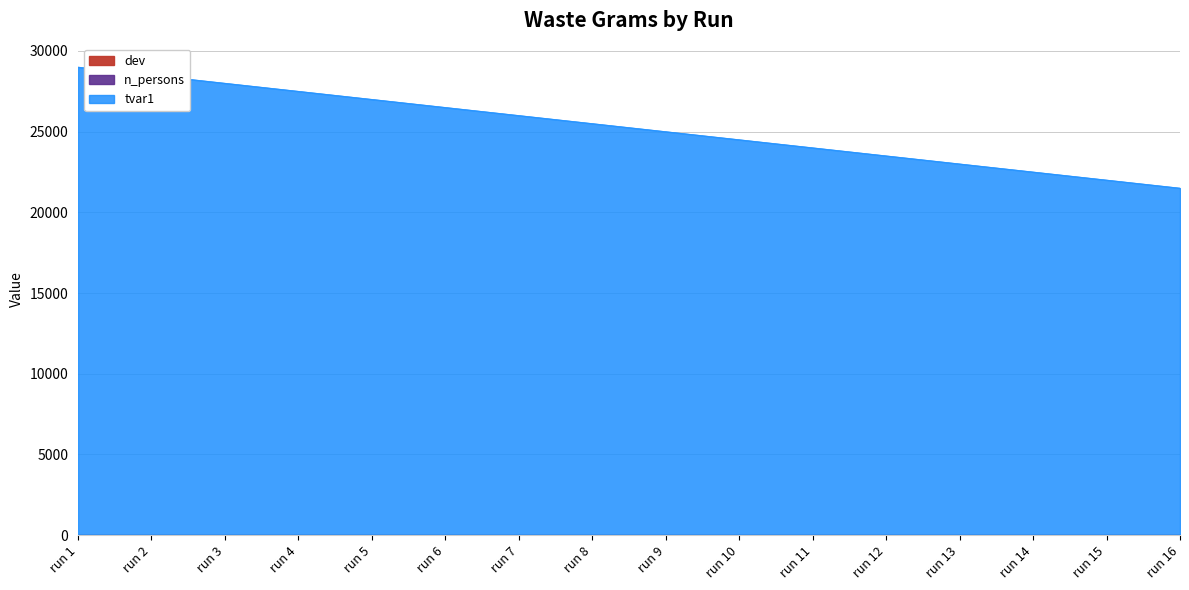

The tvar1 series shows 21500 at run 16. True or false?

True